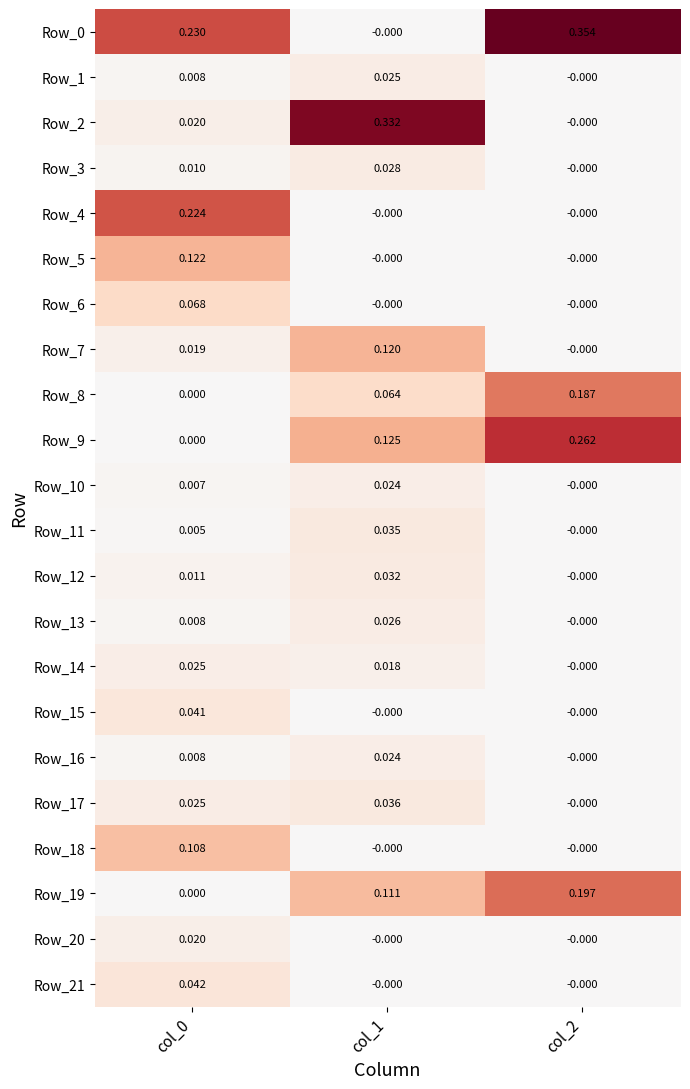

Is the value of Row_2 at col_2 greater than the value of Row_10 at col_0?

No